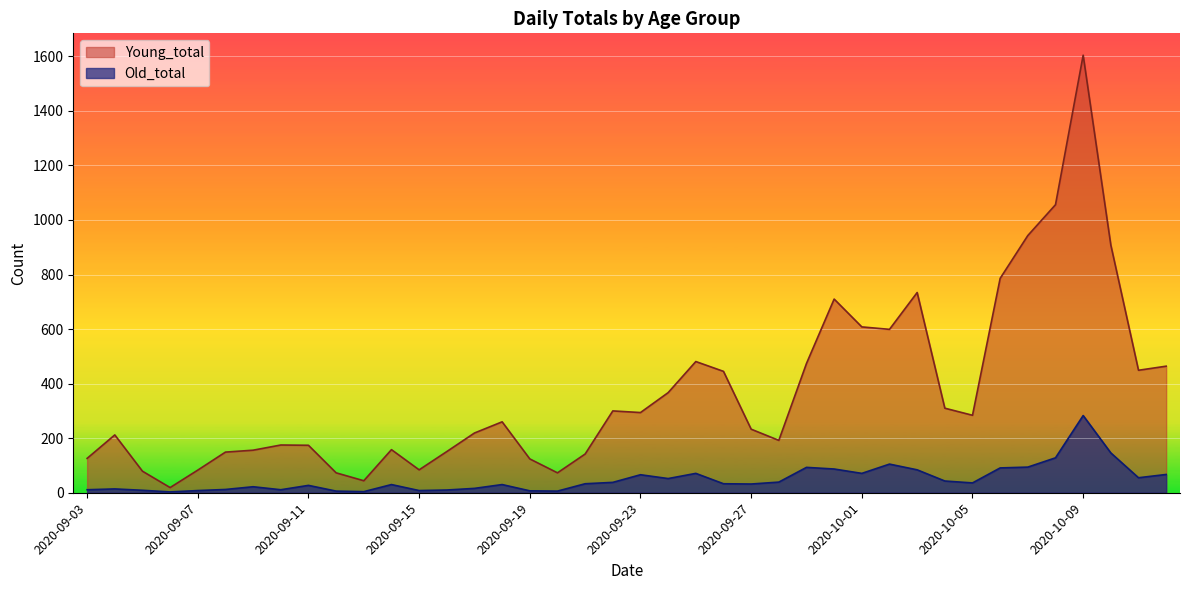

True or false: Old_total and Young_total intersect in this chart.

False